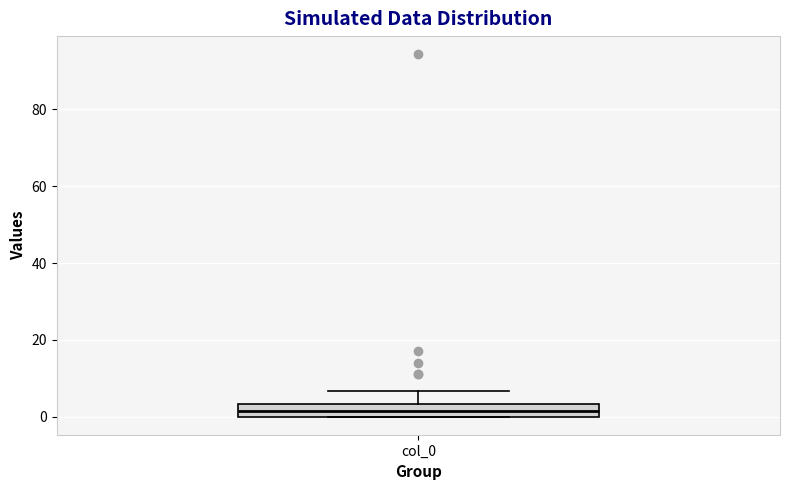

Transcribe this box plot: give where the median line is, the range the box spans, and where the two whiskers end, as read against the y-axis. The values are not printed on the chart, so give them approximately, as read against the axis.

median 2, box 0 to 4, whiskers 0 to 6